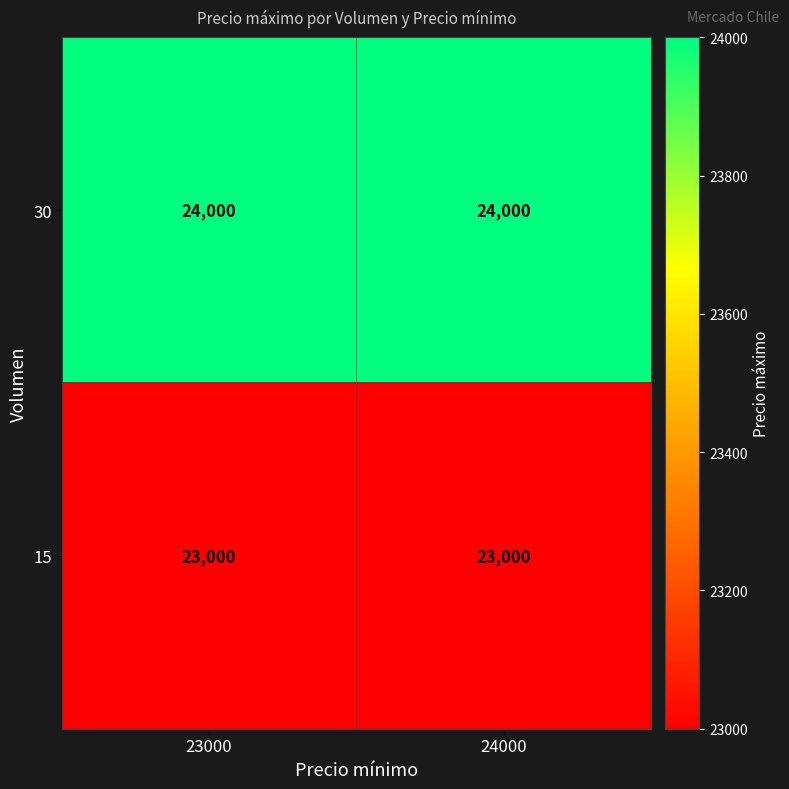

Count the number of categories in the chart.

2